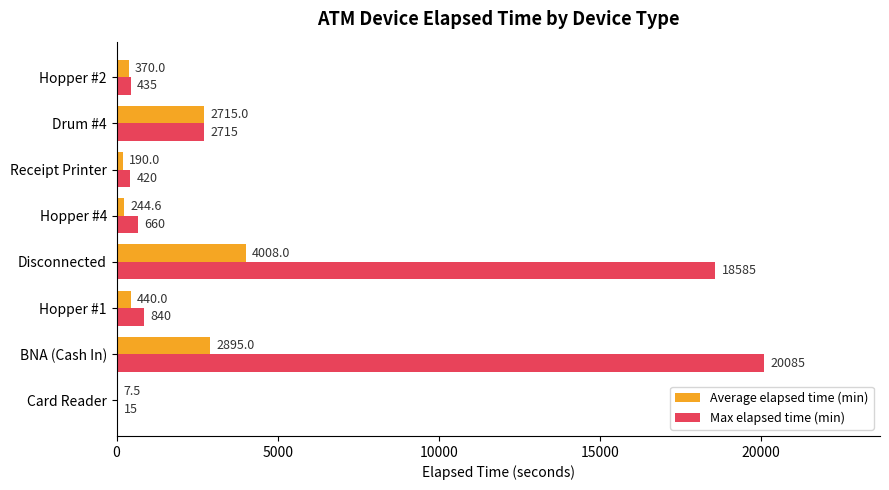

True or false: Max elapsed time (min) has a value of 18585.0 at Disconnected.

True